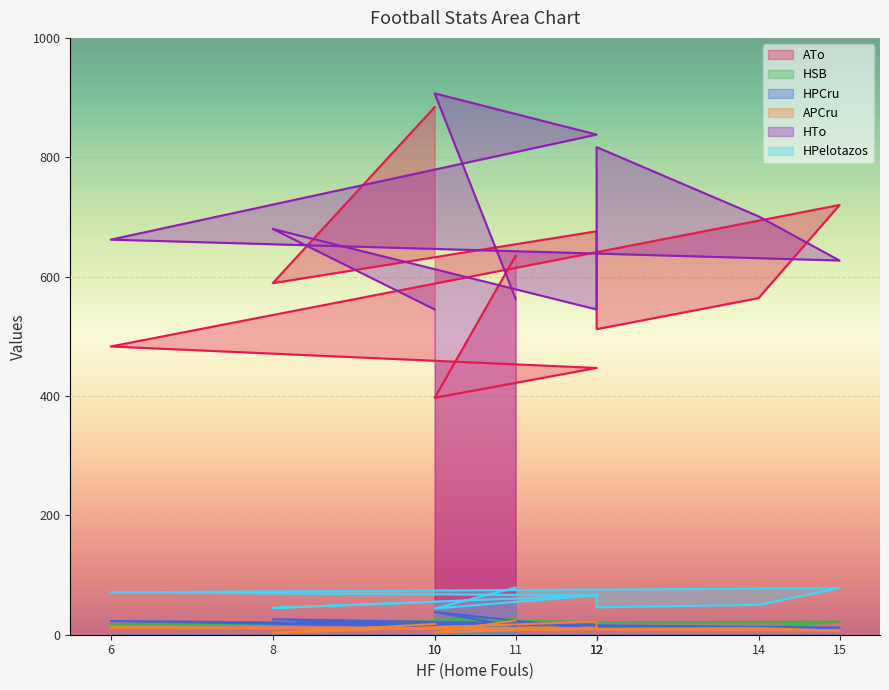

The HTo series shows 603 at 10. True or false?

False